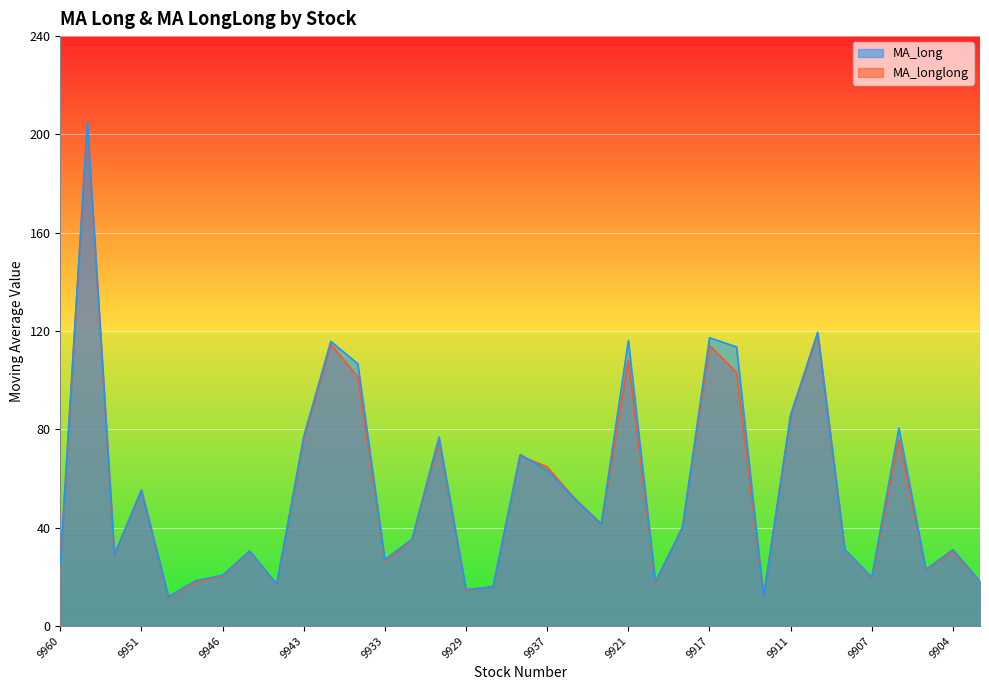

Which series has the largest range (max minus min)?

MA_long